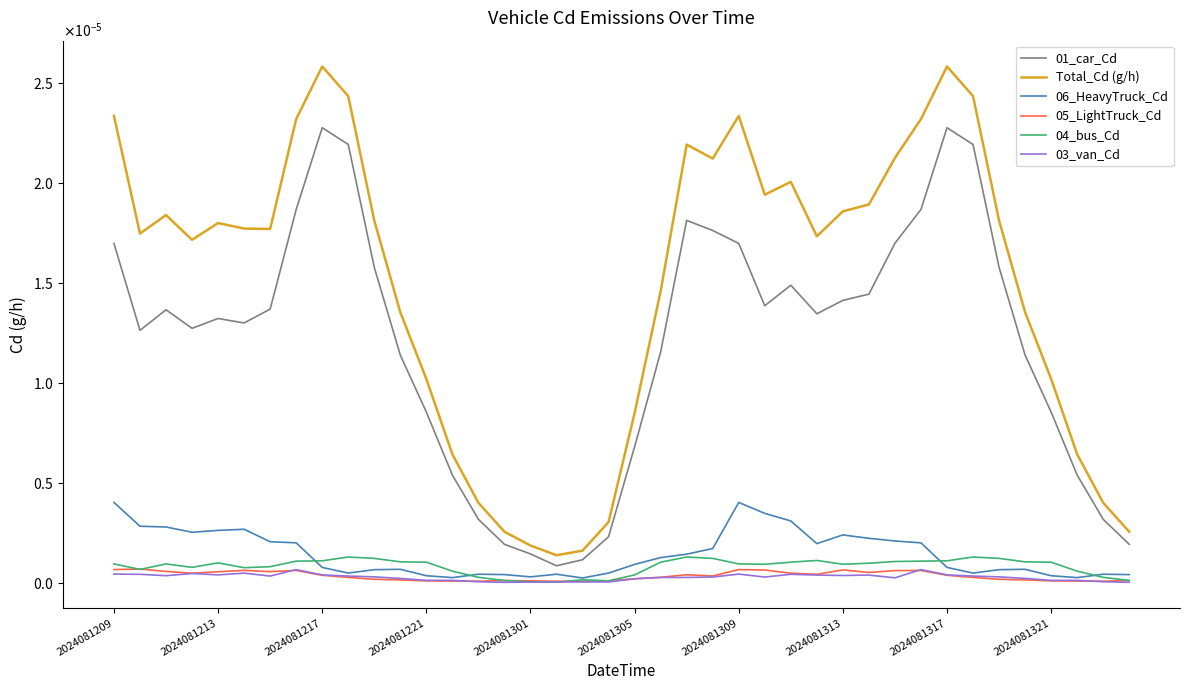

Does the chart display data point markers on the line(s)?

No